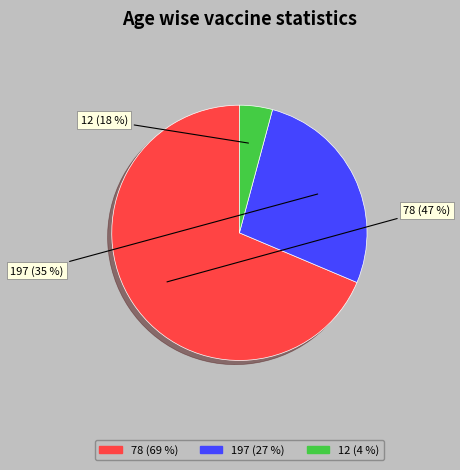

Rank the categories by value from highest to lowest.

78, 197, 12